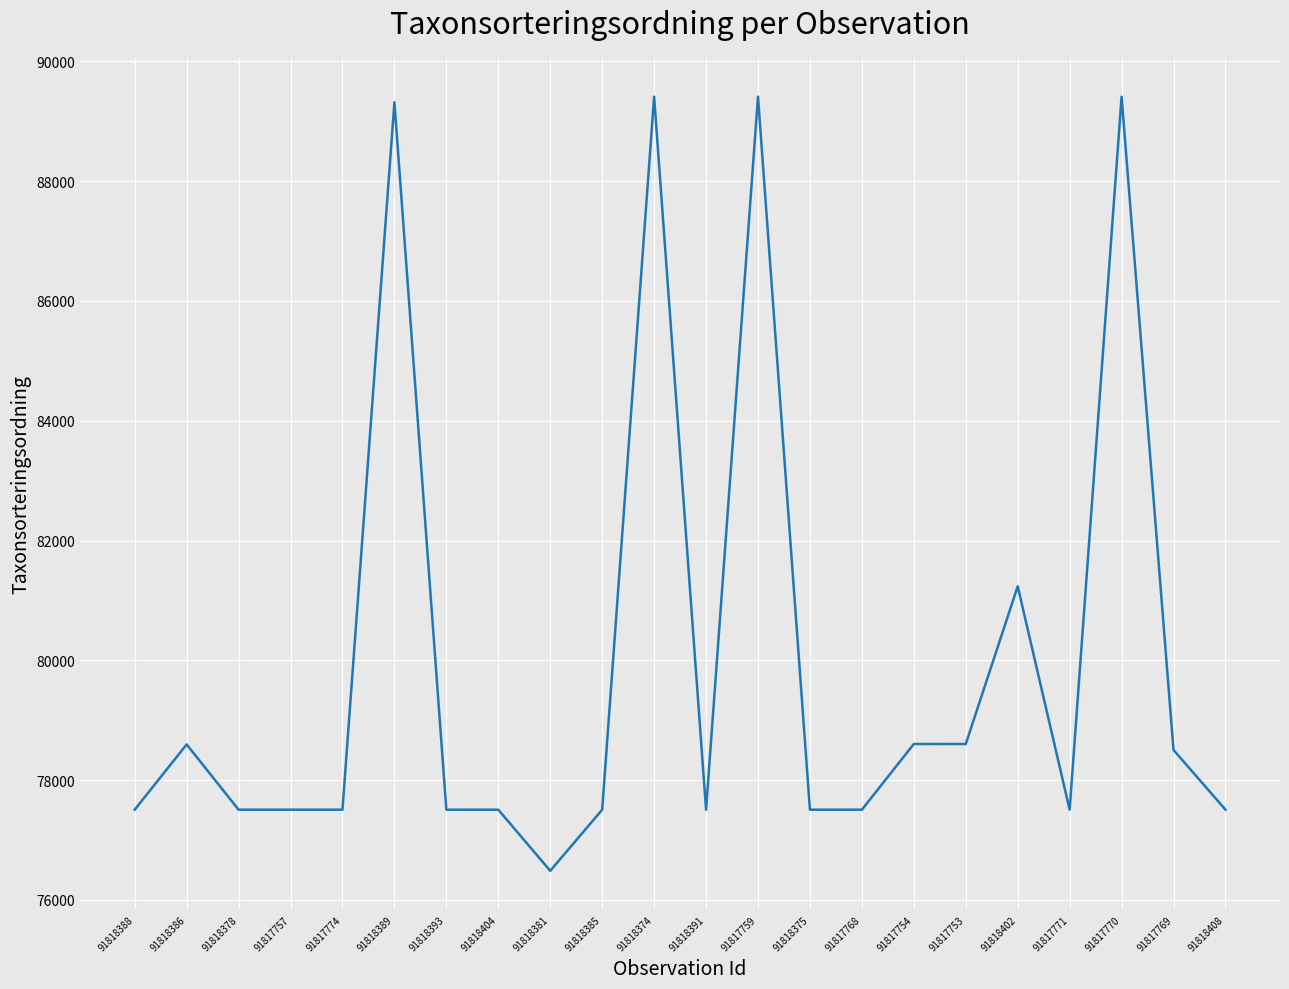

At which label is the value closest to 82948?

91818402